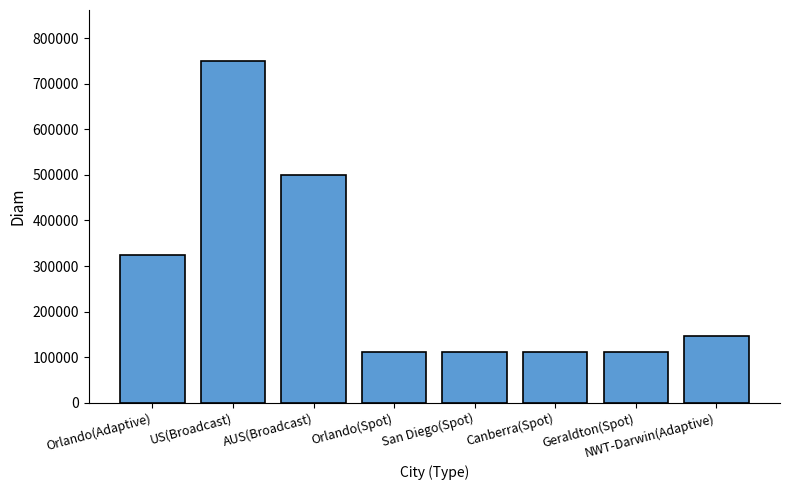

Are the bars grouped side by side (vs. stacked)?

No